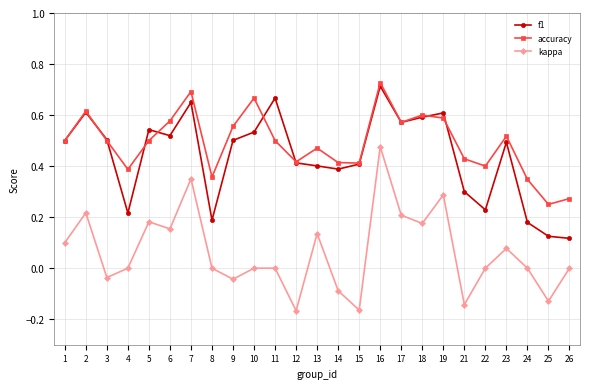

What is the total value across all series at 17?

1.4